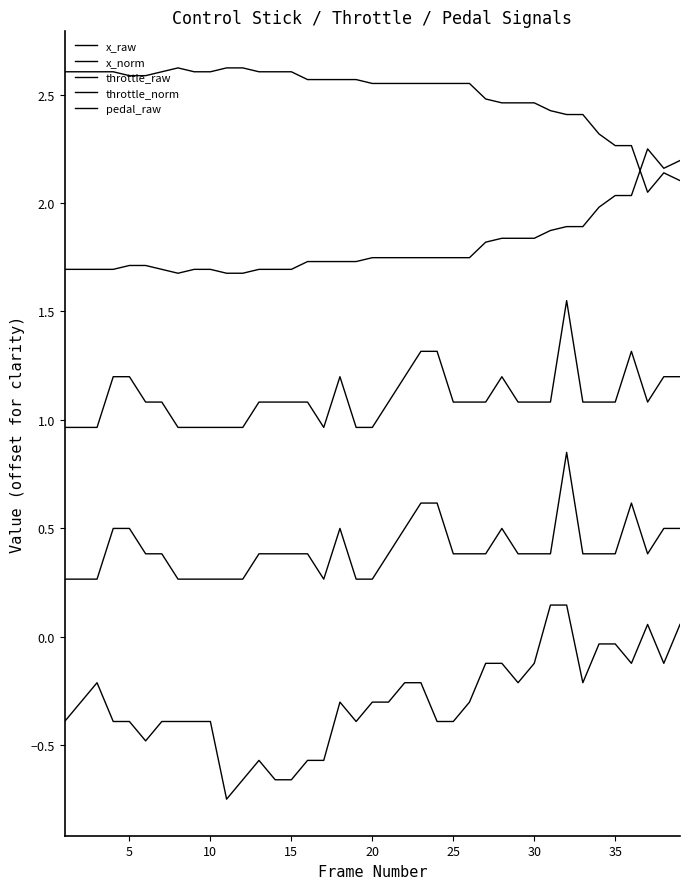

Does the chart display data point markers on the line(s)?

No